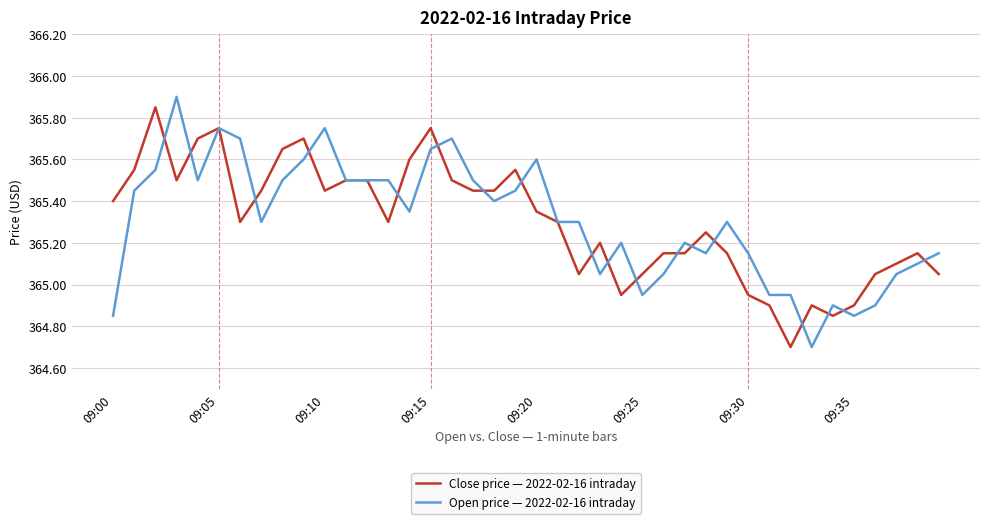

Which series has the widest spread of values?

Open price — 2022-02-16 intraday